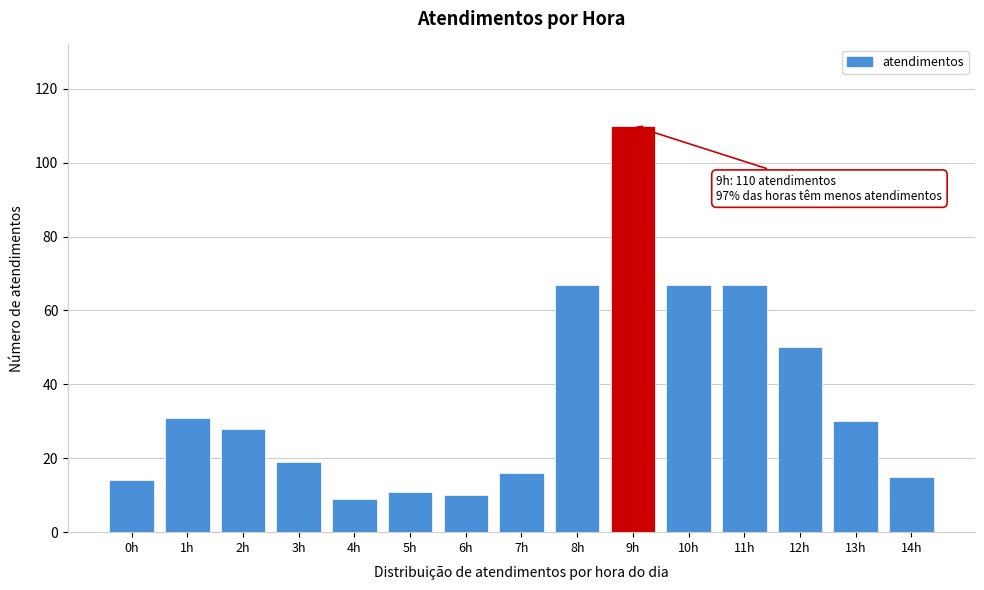

Reading left to right, list all the values displayed in this chart.

0h=14	1h=31	2h=28	3h=19	4h=9	5h=11	6h=10	7h=16	8h=67	9h=110	10h=67	11h=67	12h=50	13h=30	14h=15